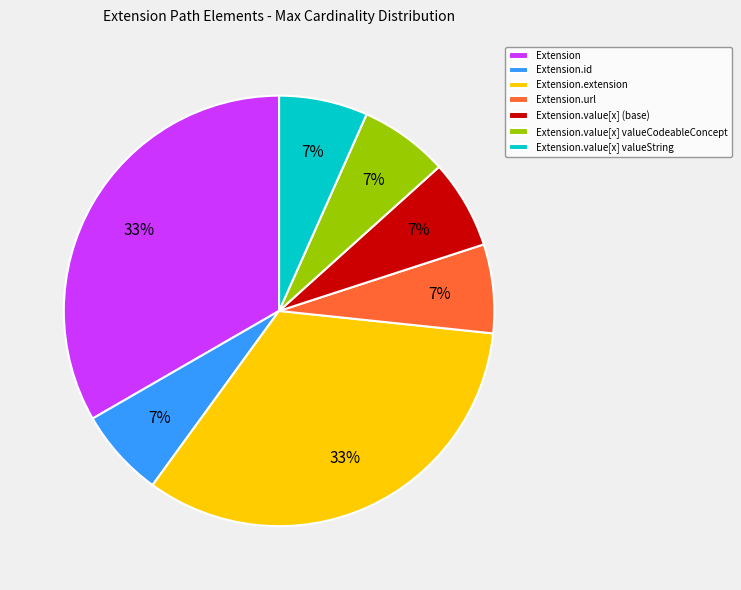

Is the sum of Extension.id and Extension.value[x] valueCodeableConcept greater than half?

No